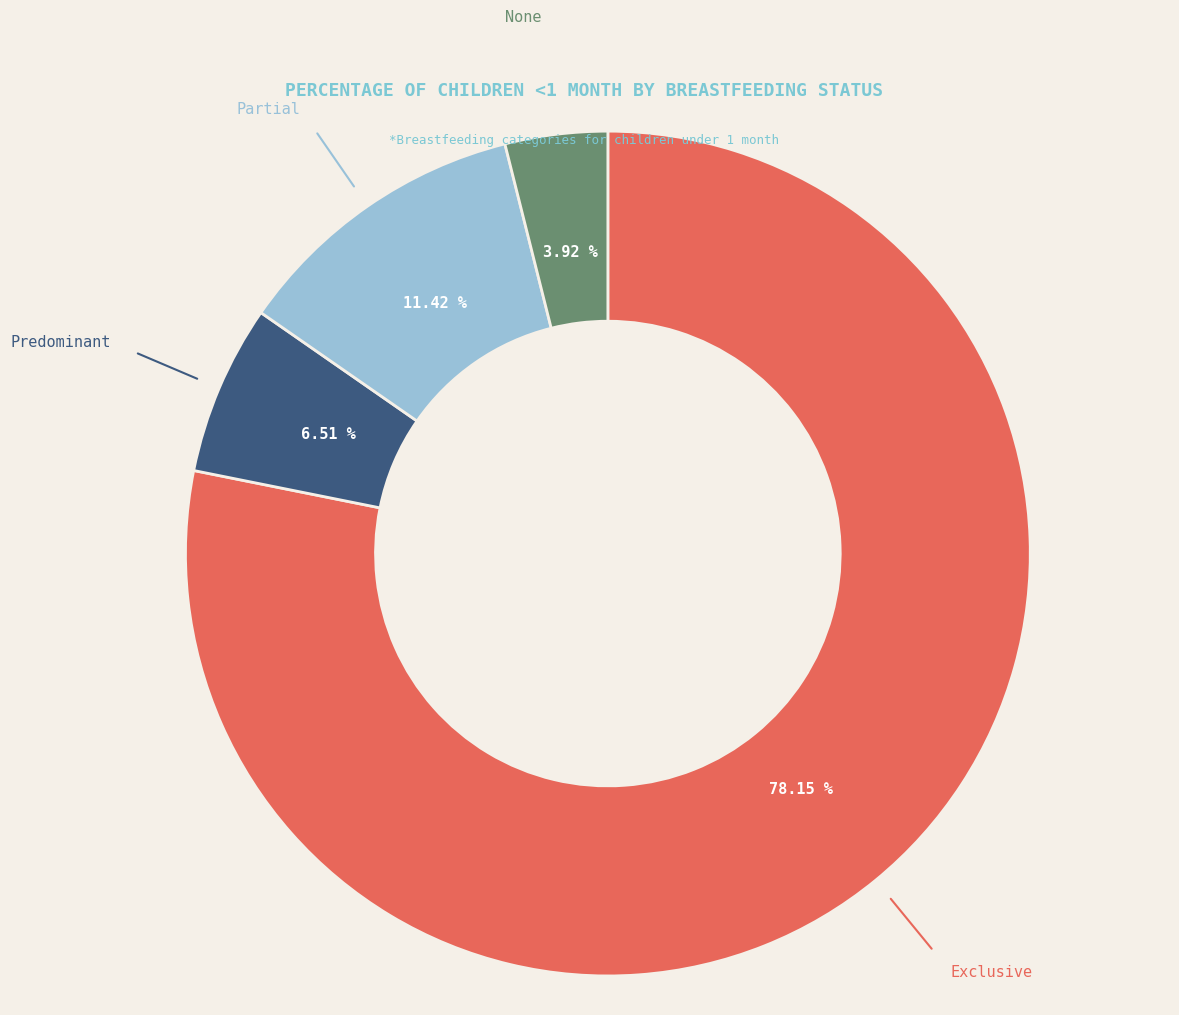

Does any single category account for the majority?

Yes